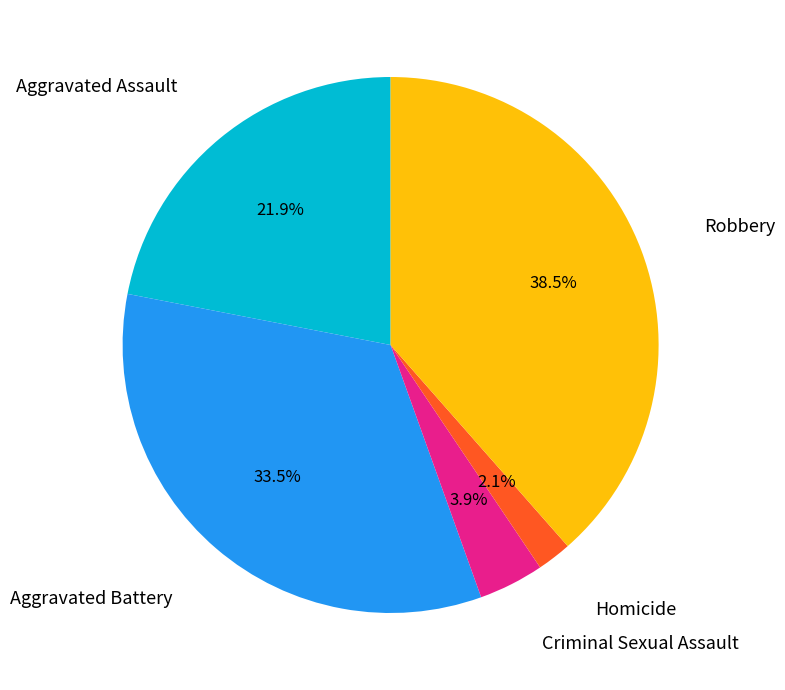

Does any single category account for the majority?

No